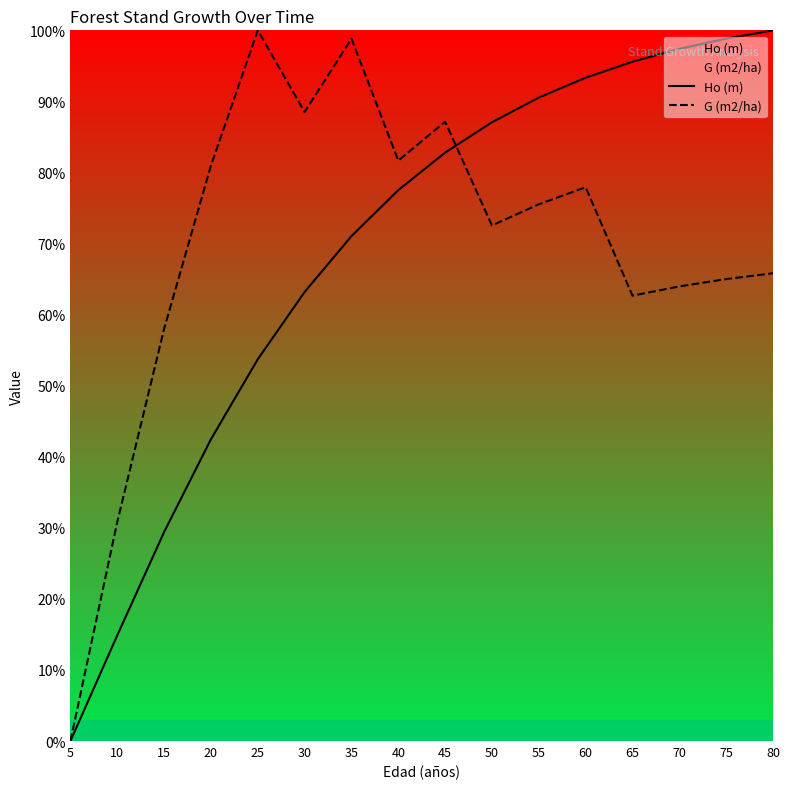

Which series changed the most between 35 and 75?

G (m2/ha)